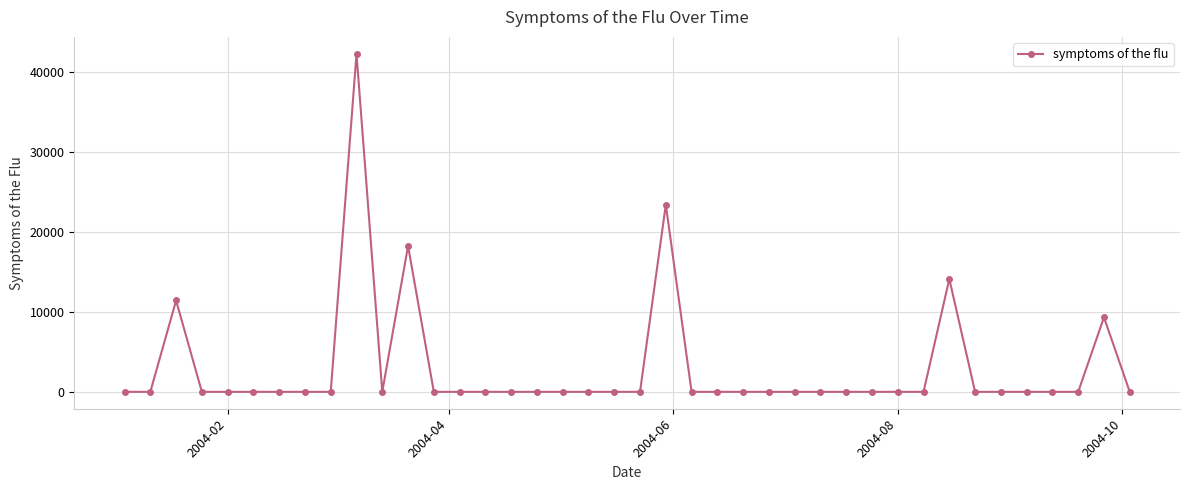

What is the average value?

2971.0